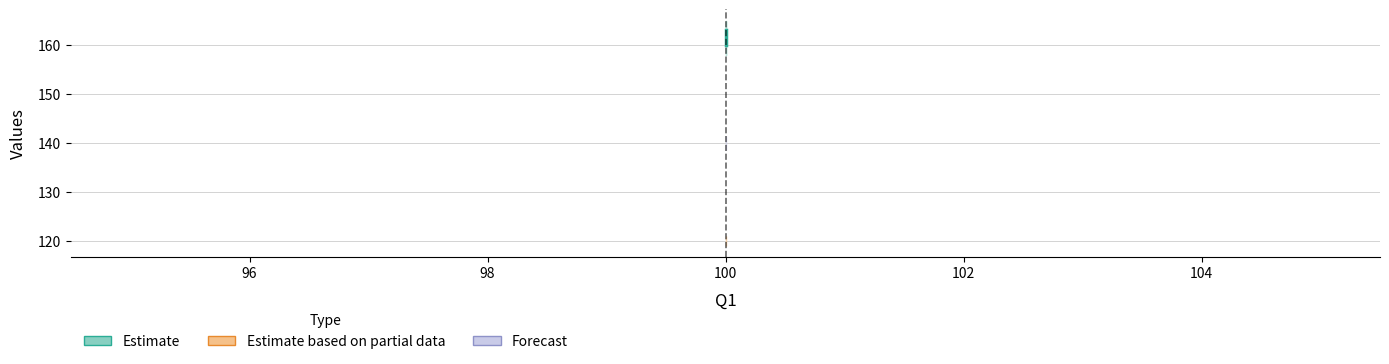

How many lines are shown in the chart?

3